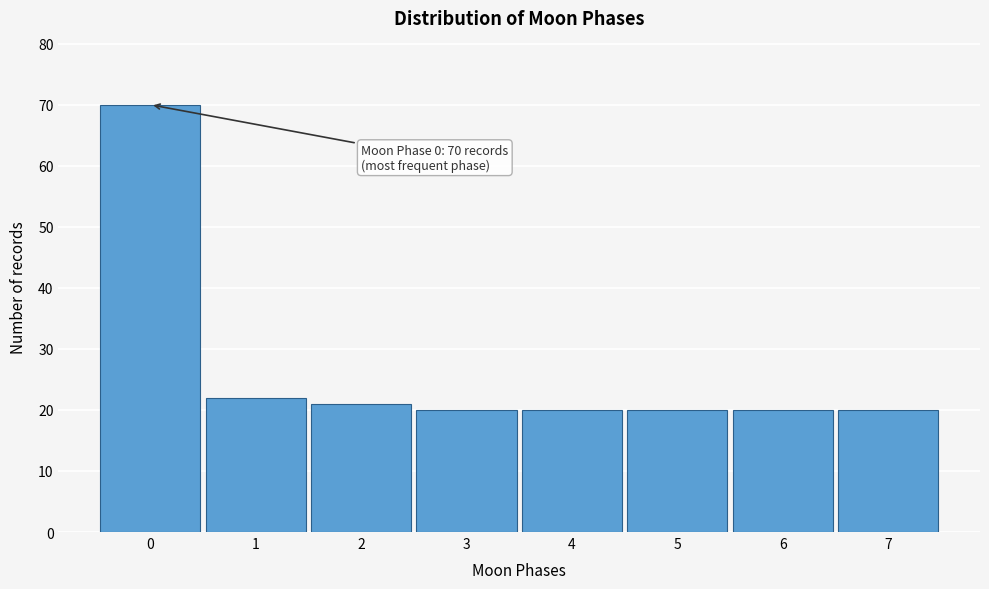

Reading left to right, transcribe all the data shown in this chart.

70	22	21	20	20	20	20	20